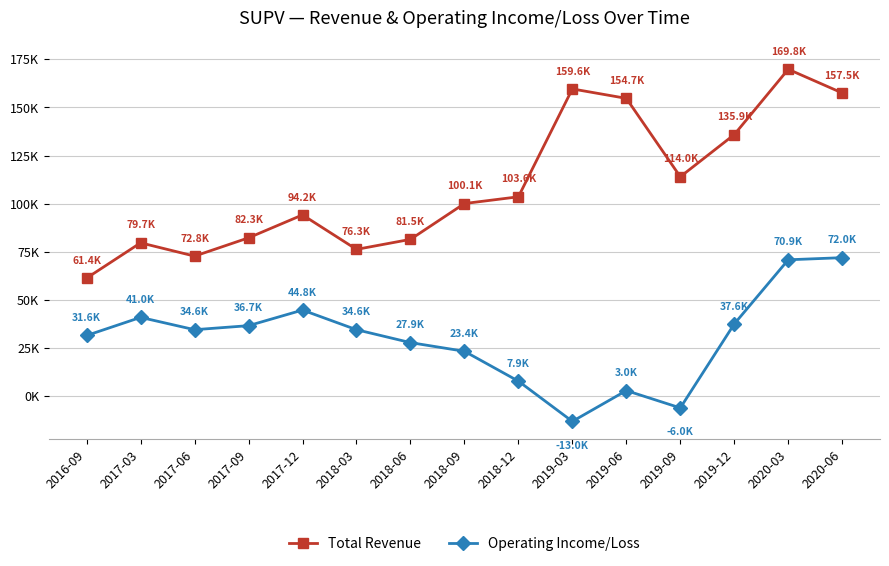

What is the difference between the highest and lowest values at 2017-12?

49400